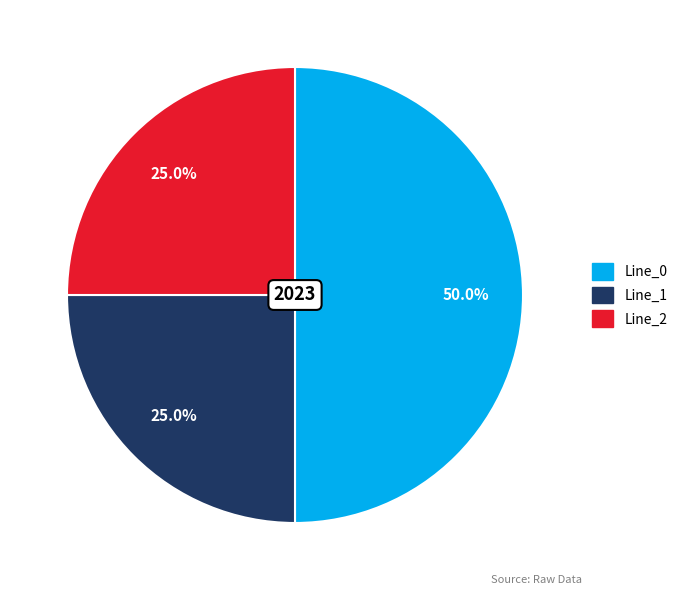

How many segments does this pie chart have?

3